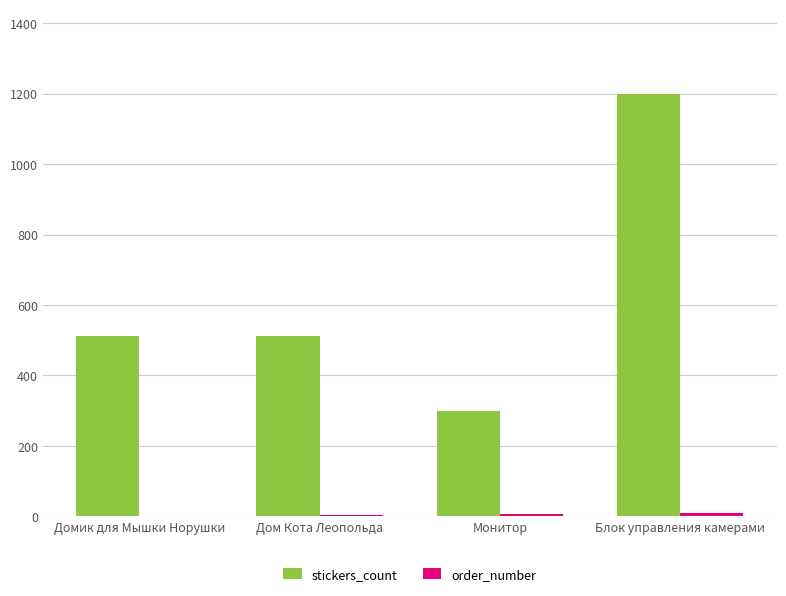

What is the sum of all stickers_count values?

2522